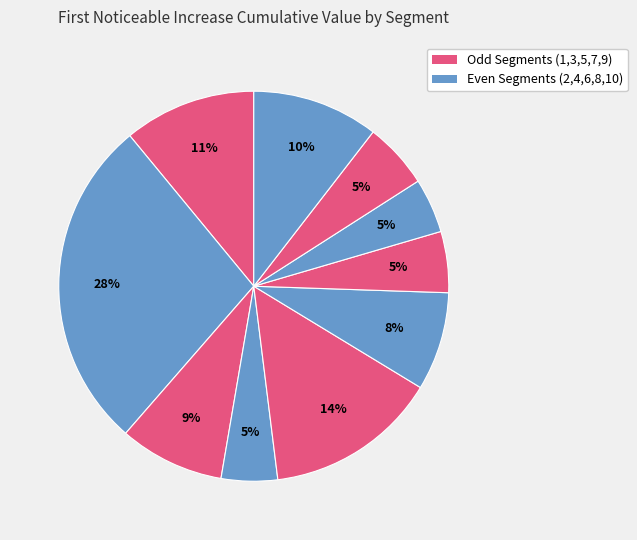

Count the number of slices in the pie.

10